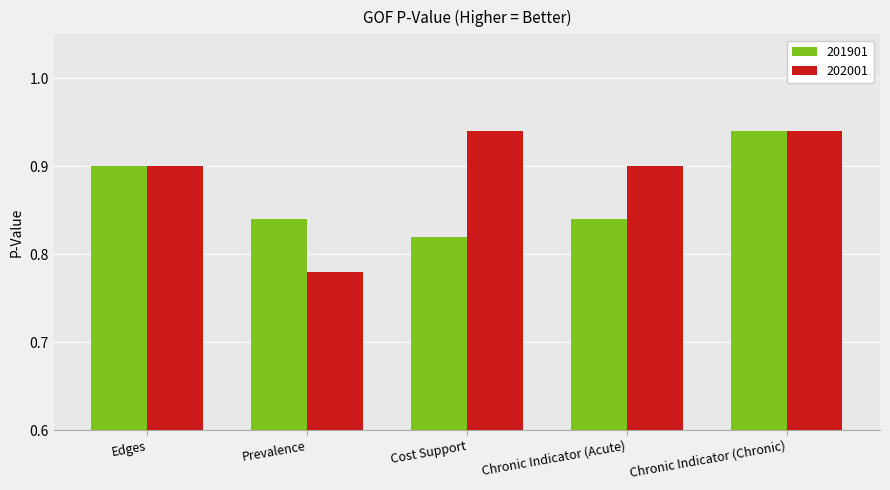

What are all the series names shown in the legend?

201901, 202001